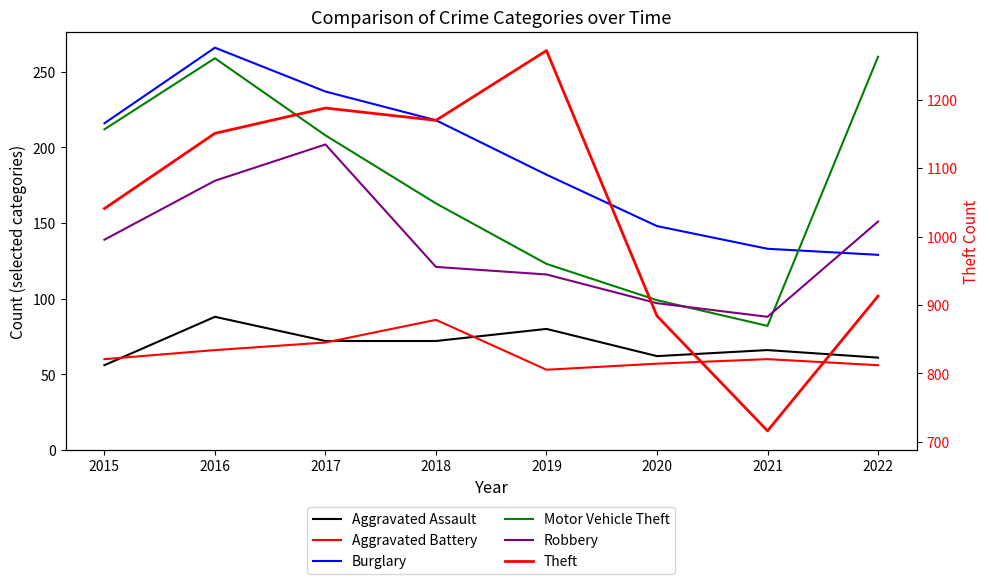

What is the average value of the Motor Vehicle Theft series?

176